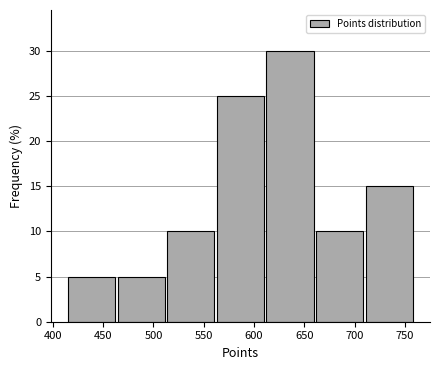

Which range on the x-axis has the tallest bar?

610 to 660